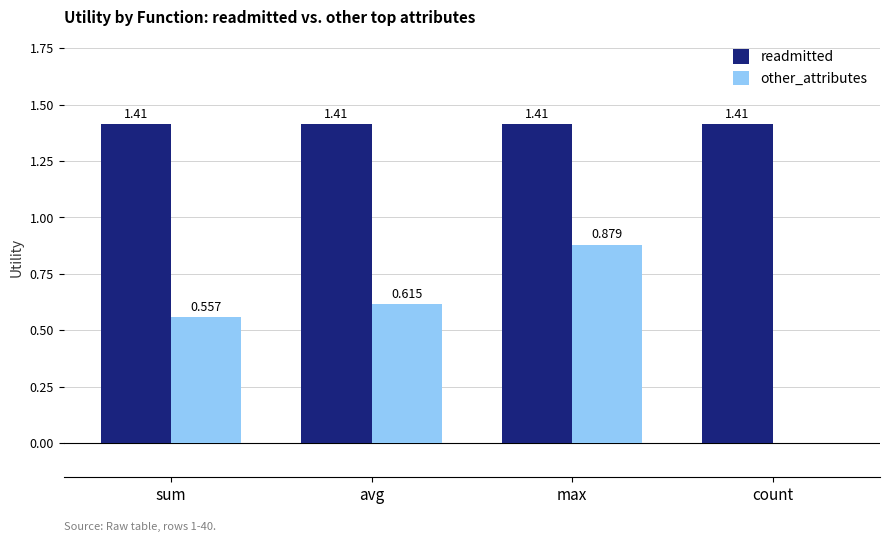

Which series has the largest total across all categories?

readmitted